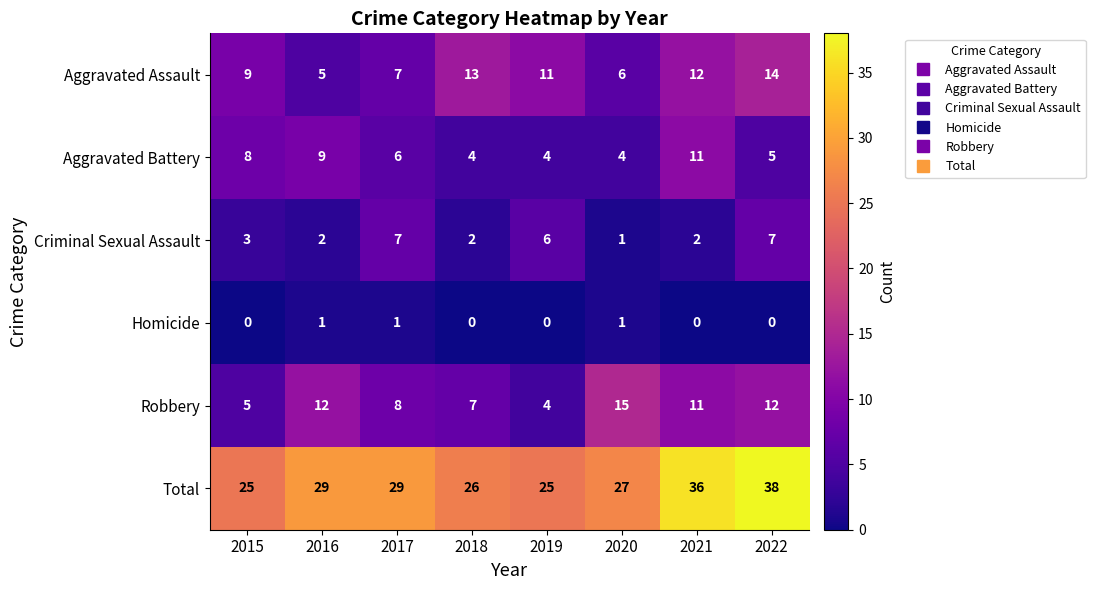

Is it true that Total equals 37 at 2018?

False